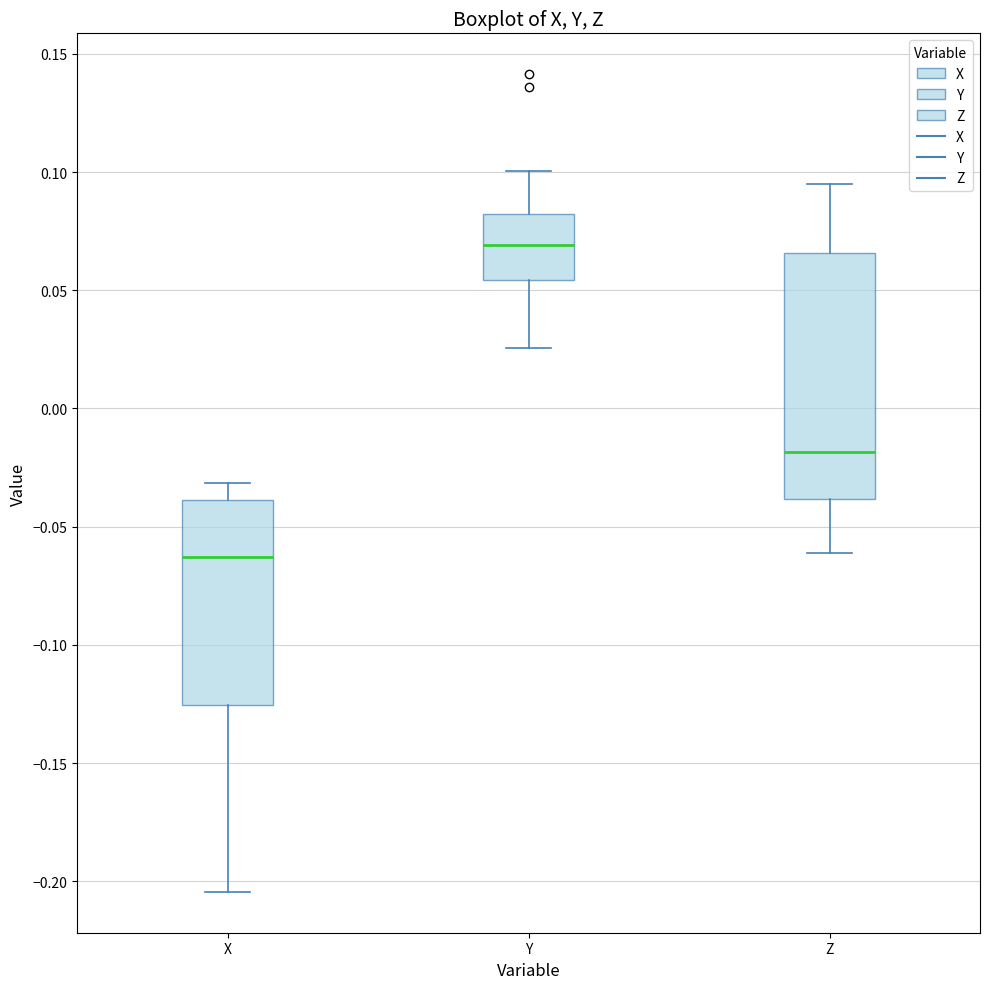

Where does the median line of the box for Y sit on the y-axis? The values are not printed on the chart, so give them approximately, as read against the axis.

0.070